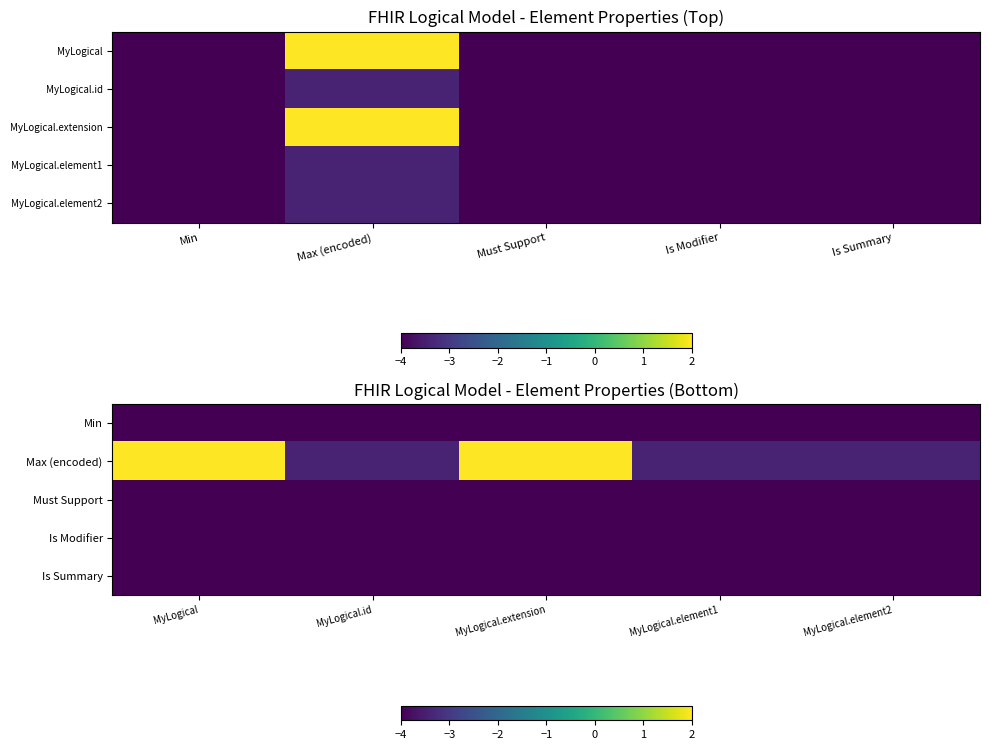

At MyLogical, list the series in order from largest to smallest.

Max (encoded), Min, Must Support, Is Modifier, Is Summary